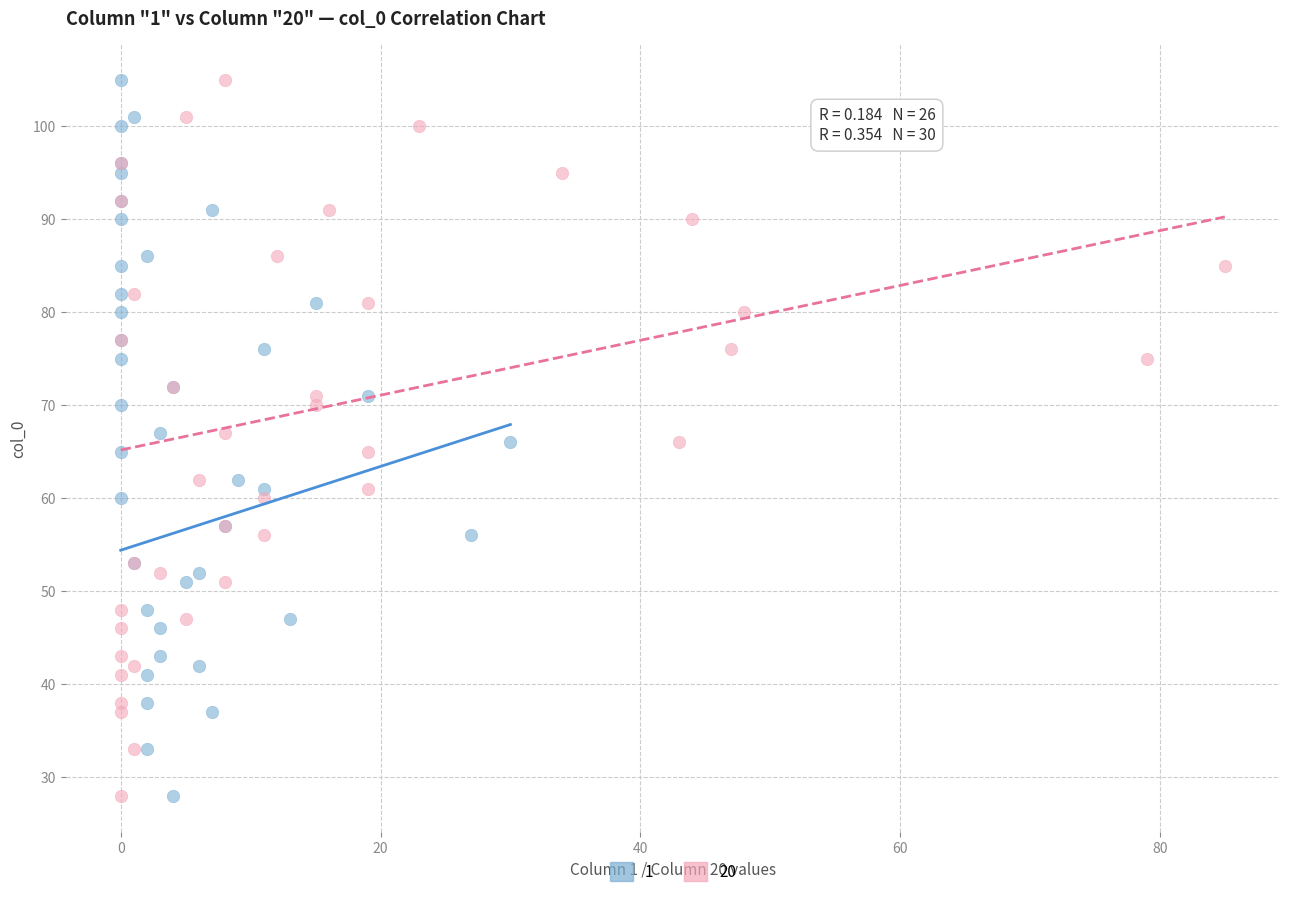

What are all the series names shown in the legend?

1, 20